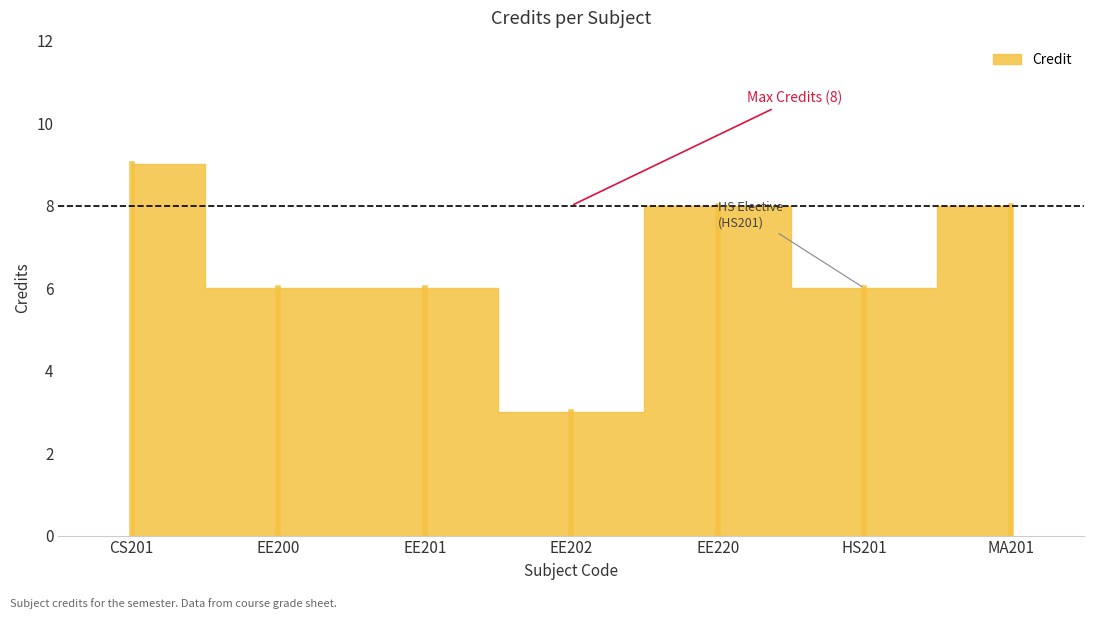

How many data points are above 6?

3